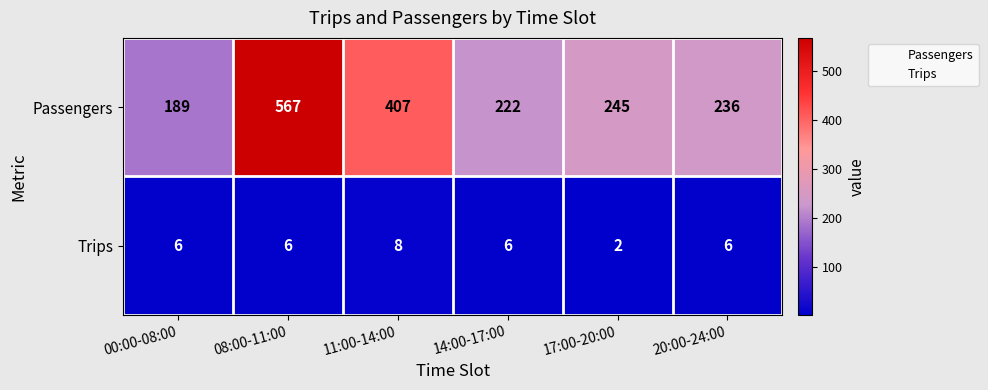

Between 08:00-11:00 and 20:00-24:00, which series saw the biggest shift?

Passengers